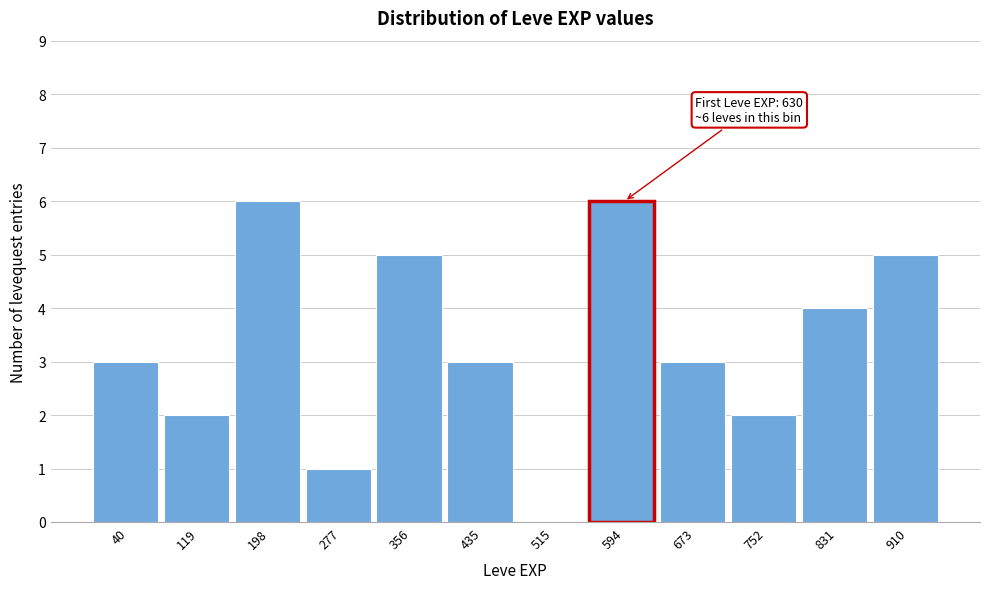

Reading left to right, transcribe all the data shown in this chart.

40=3	119=2	198=6	277=1	356=5	435=3	515=0	594=6	673=3	752=2	831=4	910=5